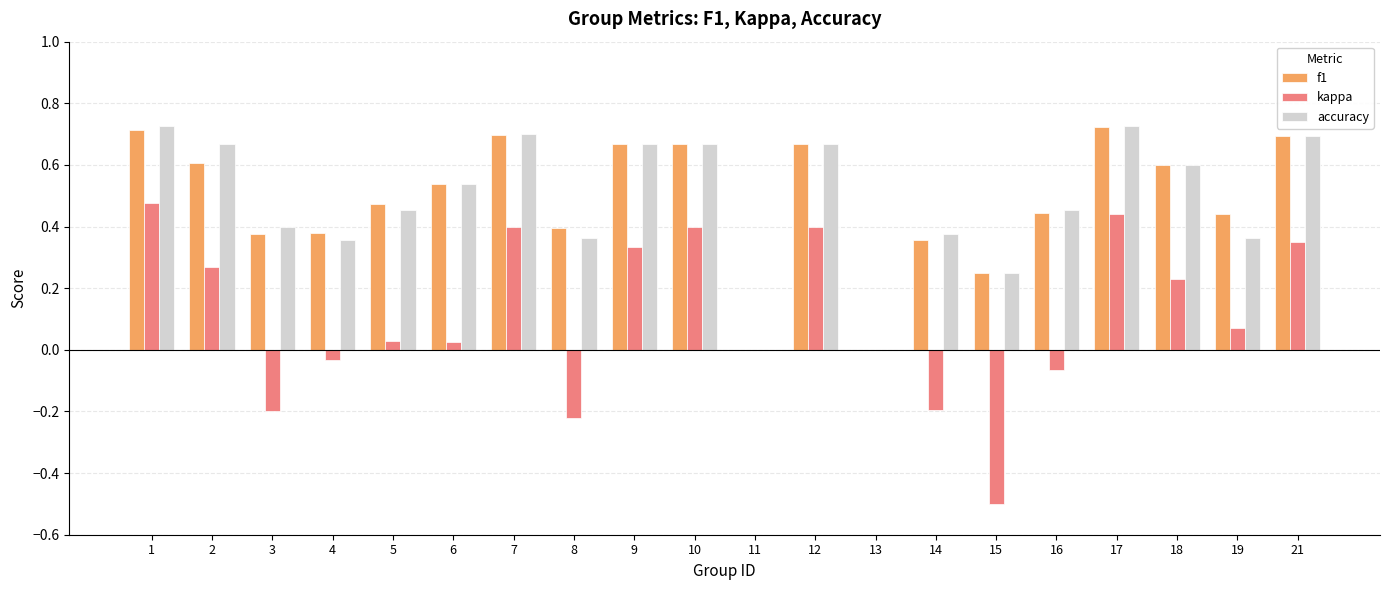

What is the sum of all kappa values?

2.2